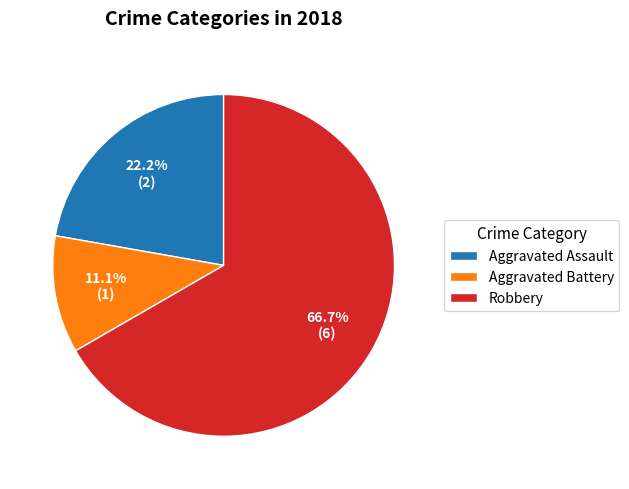

Count the number of slices in the pie.

3